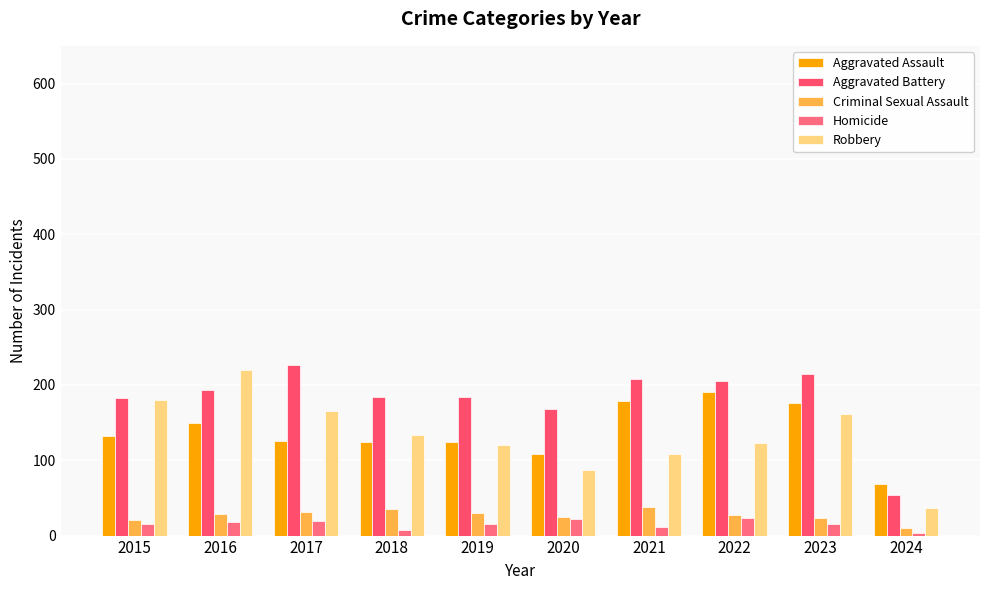

At how many categories does at least one series exceed 178?

8